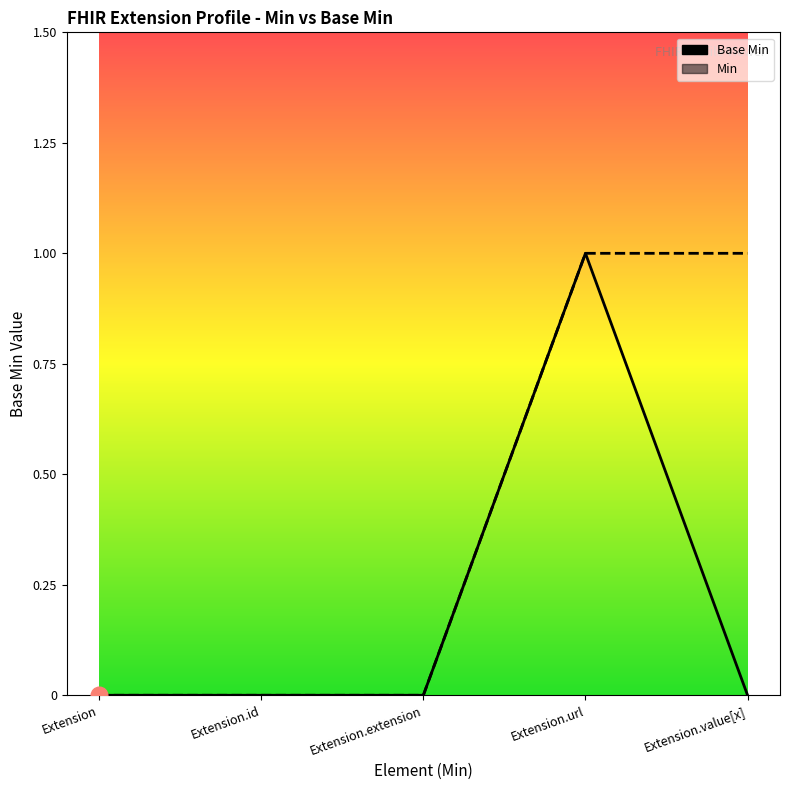

True or false: Min and Base Min cross at least once.

False